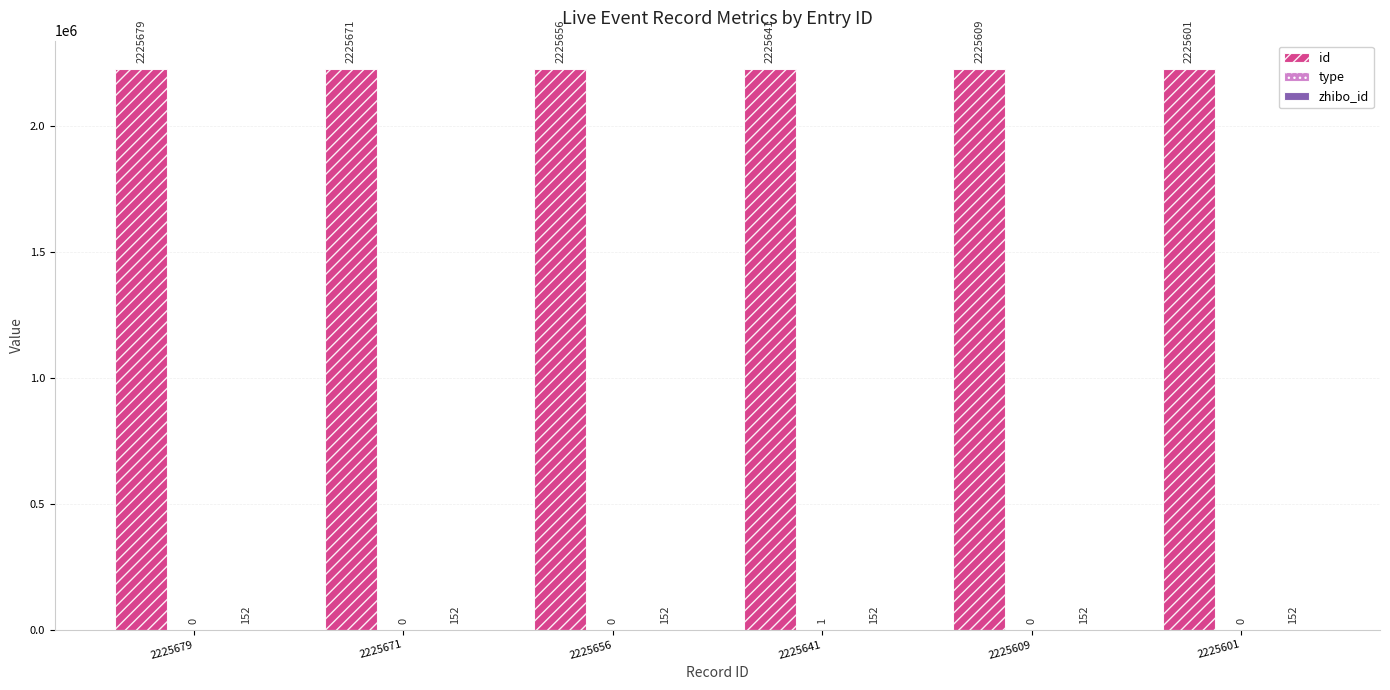

At which category is the sum across all series the highest?

2225679